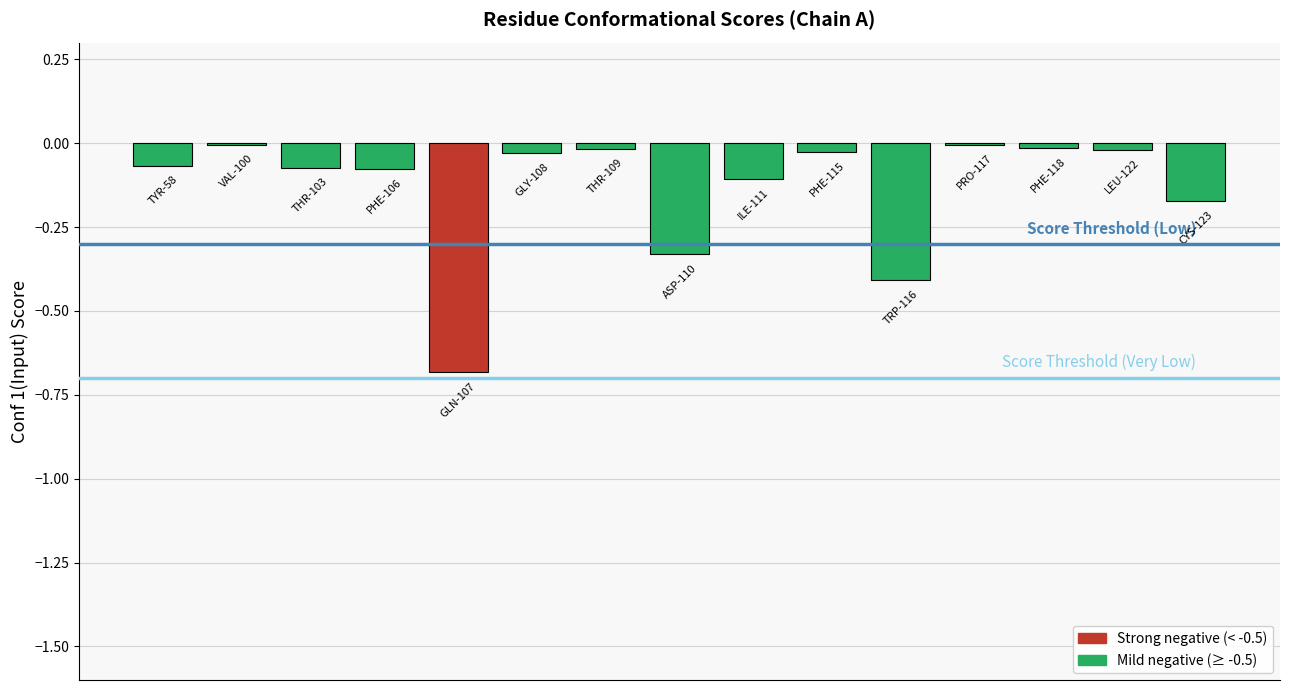

What is the sum of all values?

-2.0